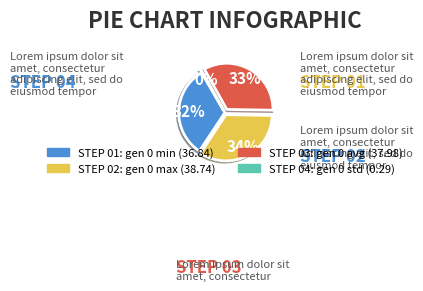

Is there a majority slice in this chart?

No